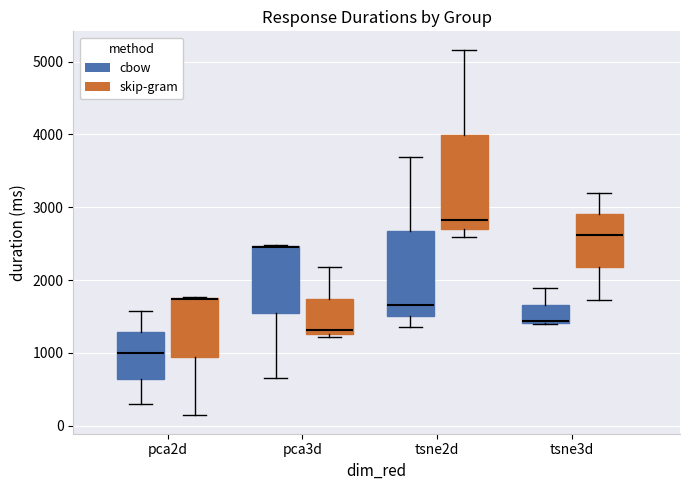

Reading left to right, read every box against the y-axis: the position of its median line, the range the box covers, and the ends of its whiskers. The values are not printed on the chart, so give them approximately, as read against the axis.

pca2d (cbow): median 1000, box 600 to 1300, whiskers 300 to 1600
pca2d (skip-gram): median 1700 (drawn on the box's upper edge), box 900 to 1800, whiskers 100 to 1800
pca3d (cbow): median 2500 (drawn on the box's upper edge), box 1600 to 2500, whiskers 700 to 2500
pca3d (skip-gram): median 1300 (just above the box's lower edge), box 1300 to 1700, whiskers 1200 to 2200
tsne2d (cbow): median 1700, box 1500 to 2700, whiskers 1400 to 3700
tsne2d (skip-gram): median 2800, box 2700 to 4000, whiskers 2600 to 5200
tsne3d (cbow): median 1400 (drawn on the box's lower edge), box 1400 to 1700, whiskers 1400 to 1900
tsne3d (skip-gram): median 2600, box 2200 to 2900, whiskers 1700 to 3200